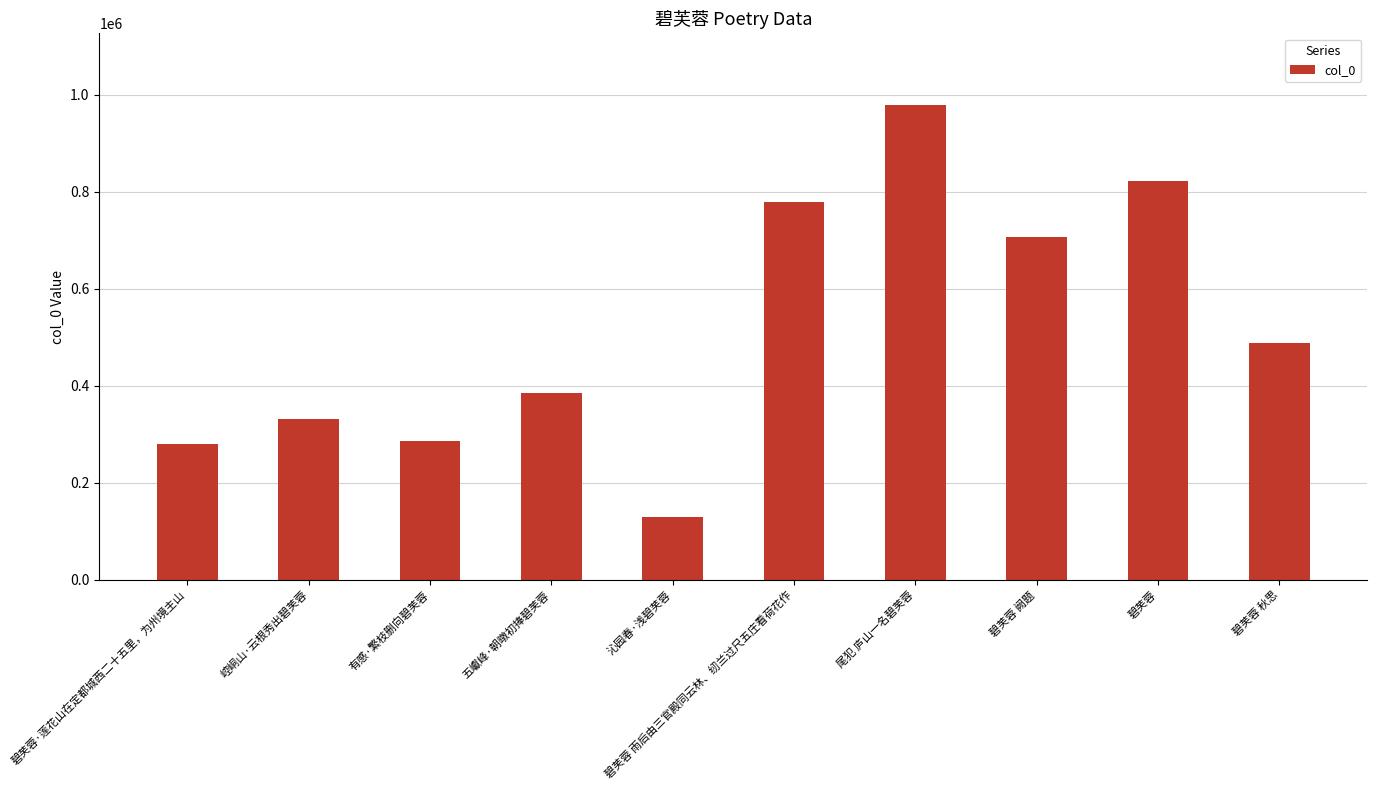

At which label does the data first exceed 487584?

碧芙蓉 雨后由三官殿同云林、纫兰过尺五庄看荷花作